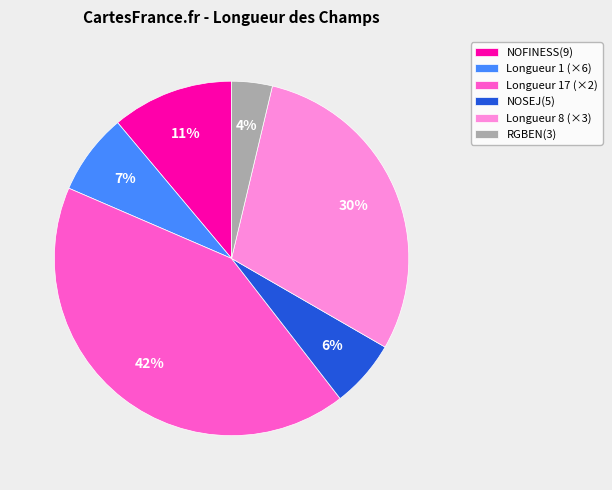

Which has a higher value, NOSEJ(5) or RGBEN(3)?

NOSEJ(5)